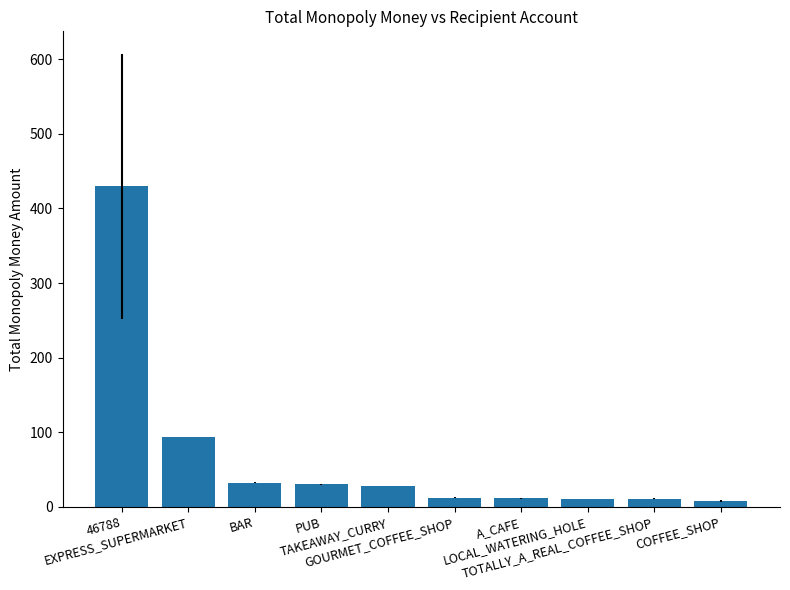

What is the smallest value displayed?

7.3